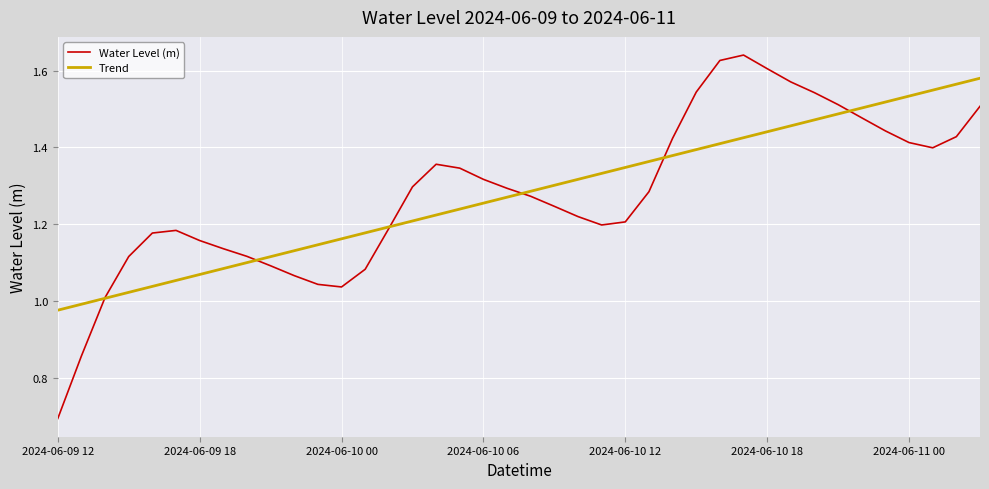

What is the minimum value shown in the chart?

0.7